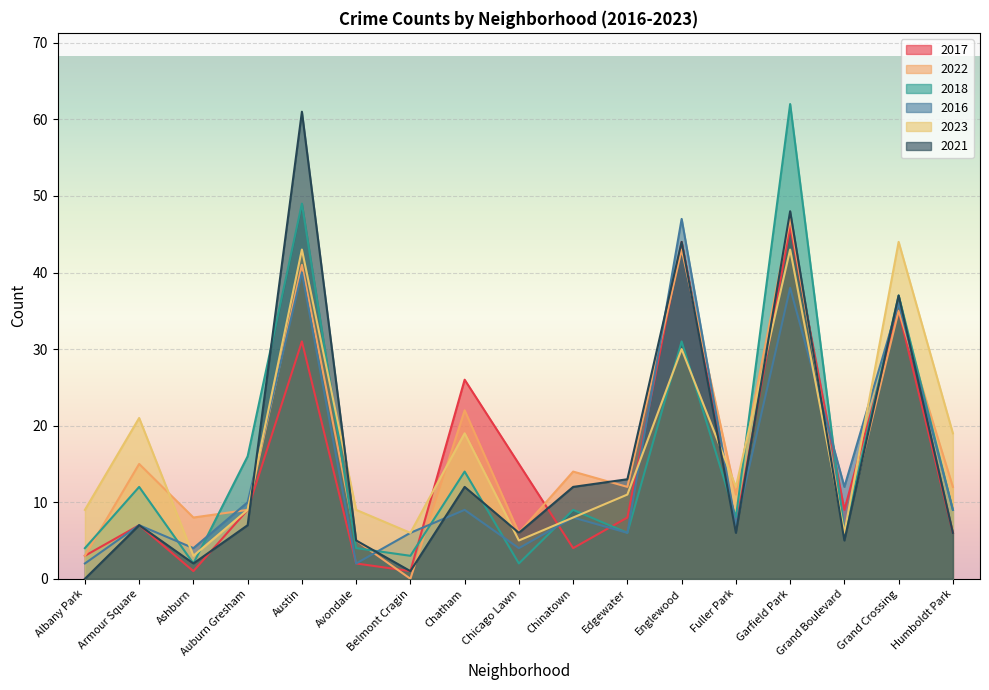

Where is the first local minimum for 2022?

Ashburn